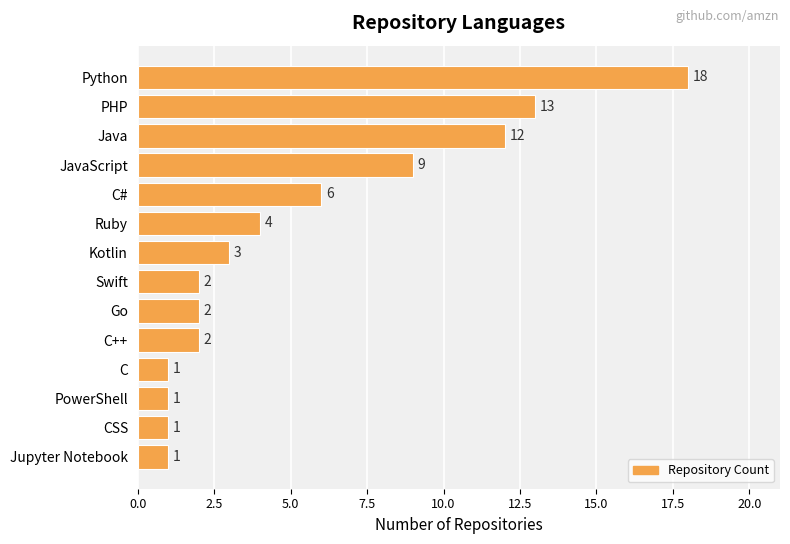

How many bars are there in total?

14